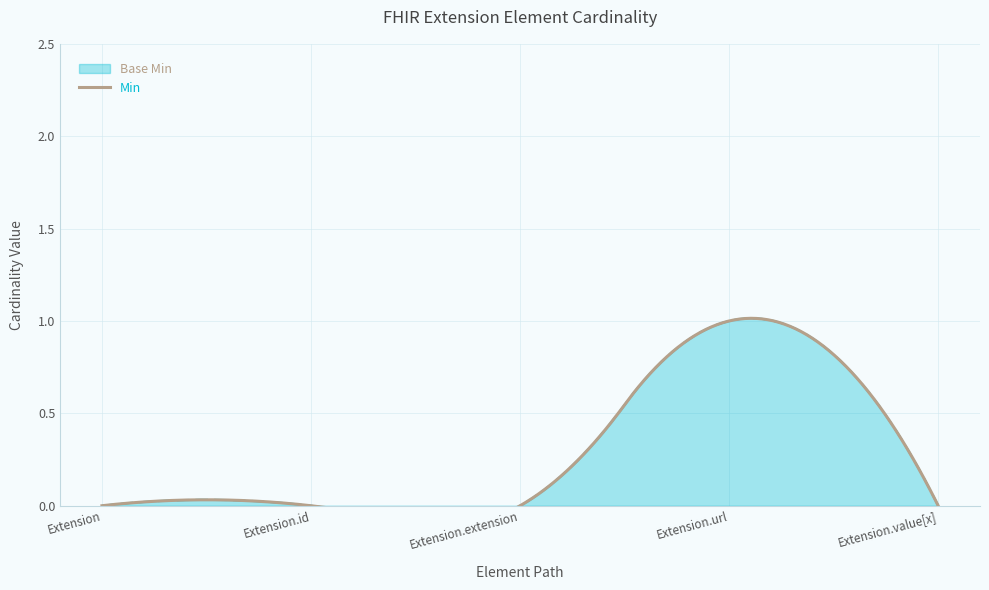

The value of Base Min at Extension is 0. True or false?

True